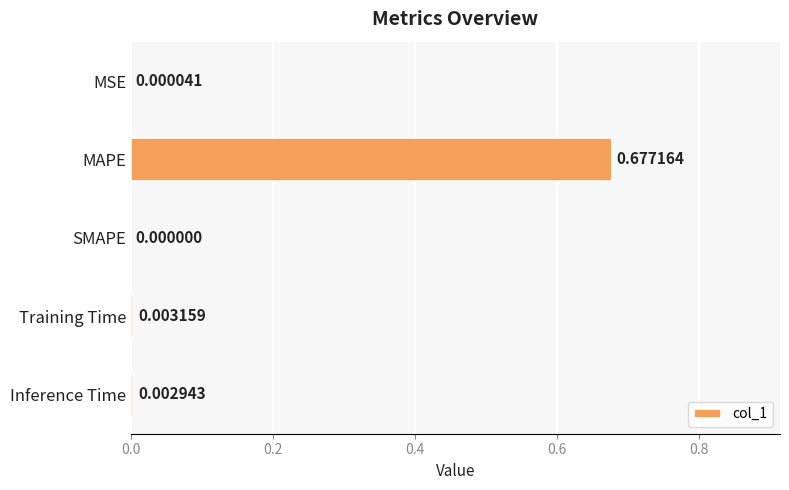

What is the change in value from MAPE to Training Time?

-0.7